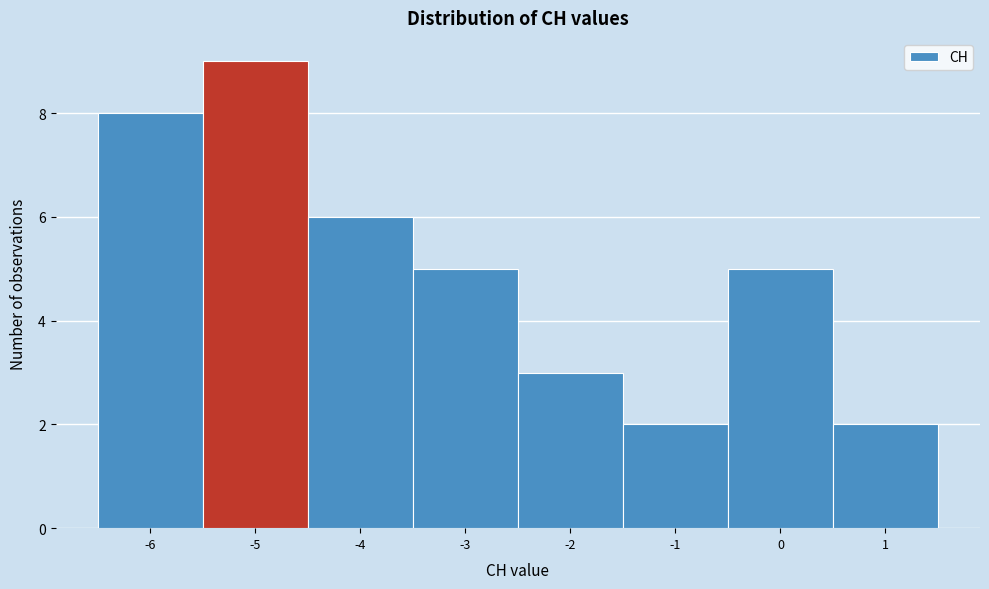

How tall is the bar that spans -5.5 to -4.5 on the x-axis? The values are not printed on the chart, so give them approximately, as read against the axis.

9